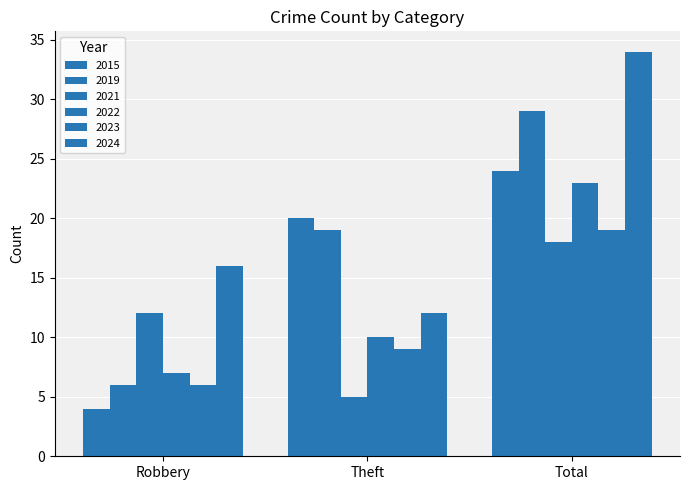

How many groups of bars are there?

3